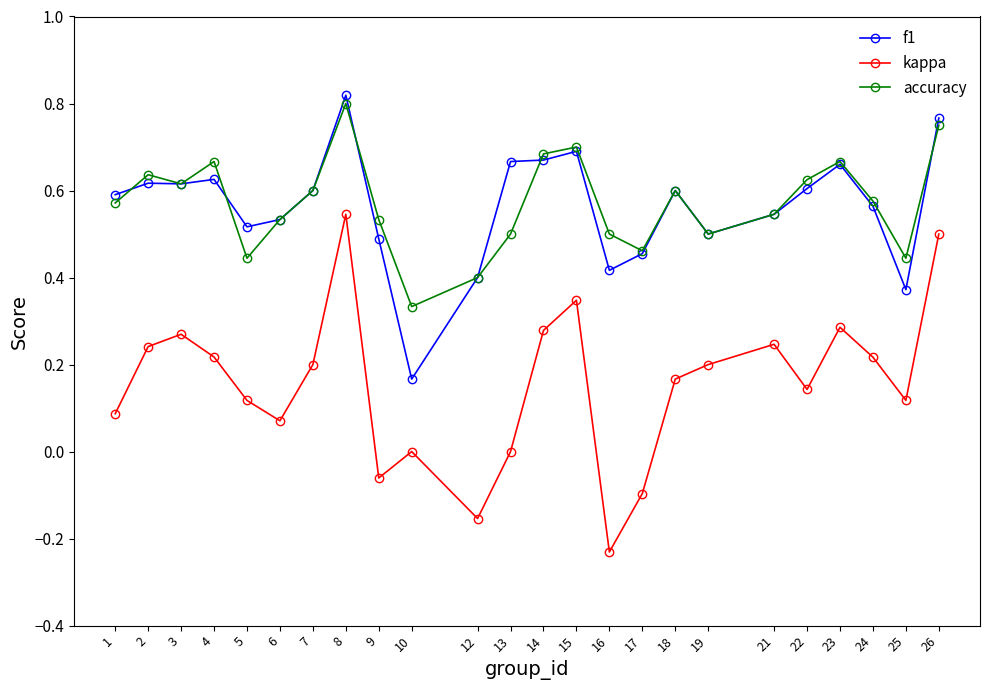

Which category has the highest value in the f1 series?

8